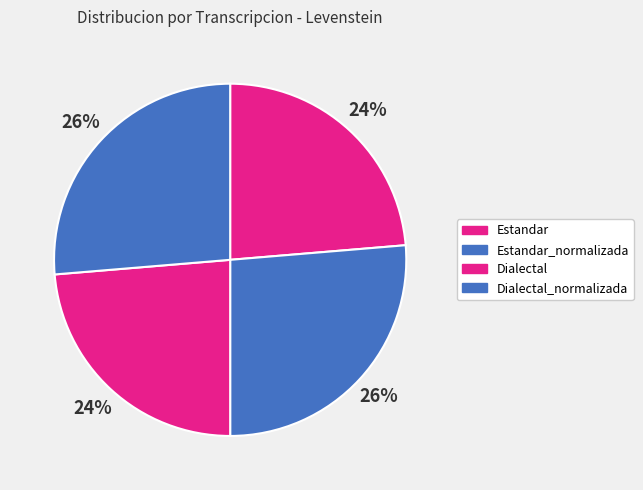

Is there a majority slice in this chart?

No